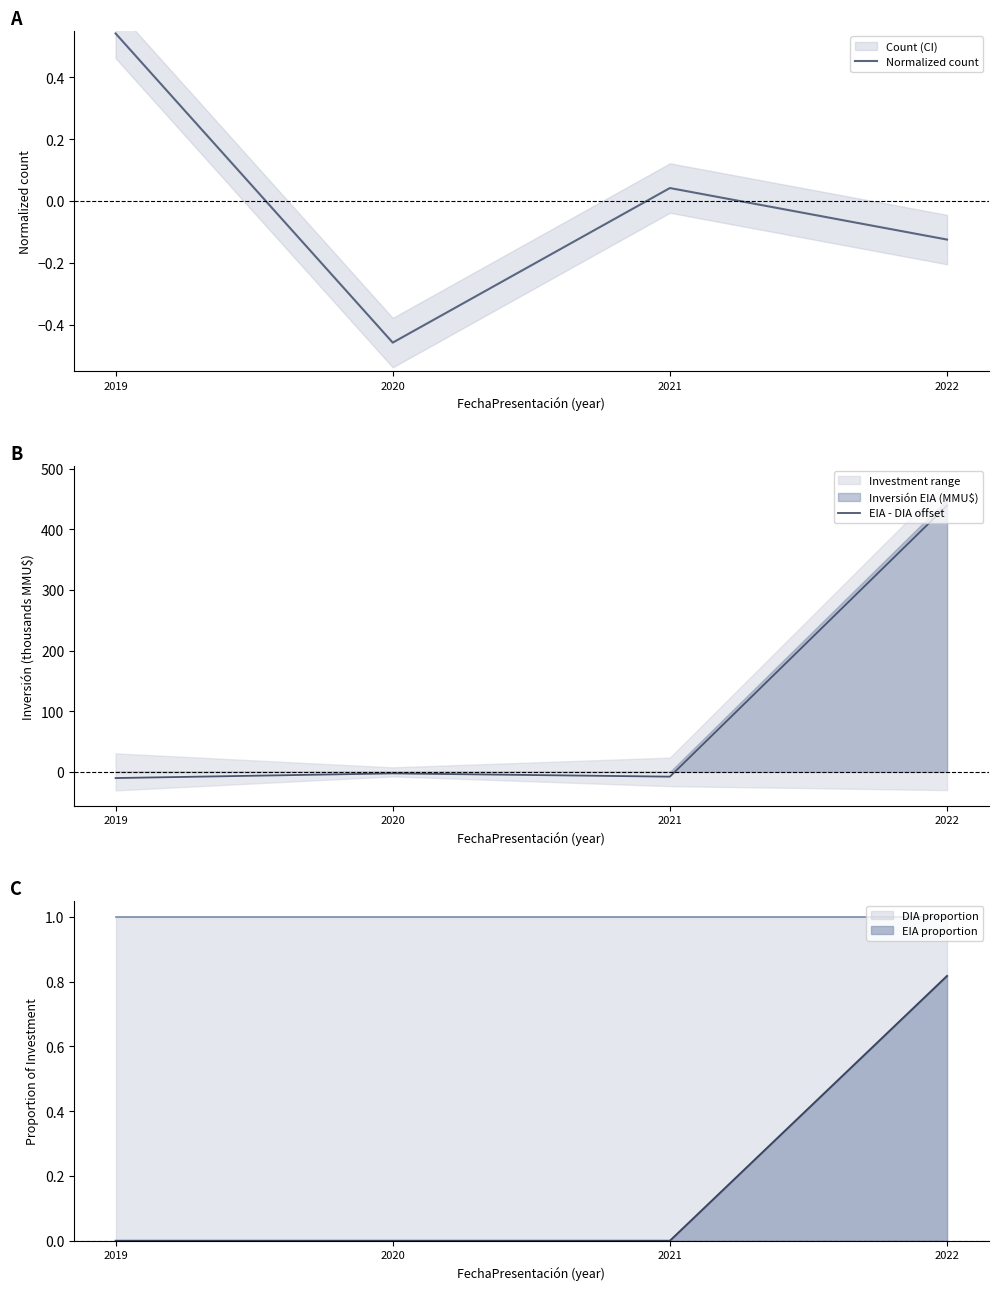

The value of EIA - DIA offset at 2020 is -4.0. True or false?

False